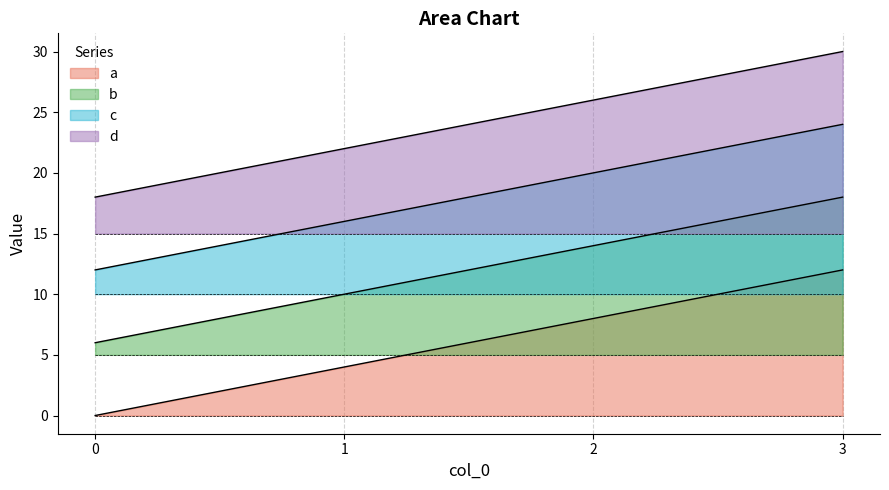

Which label corresponds to the largest value in the chart?

3